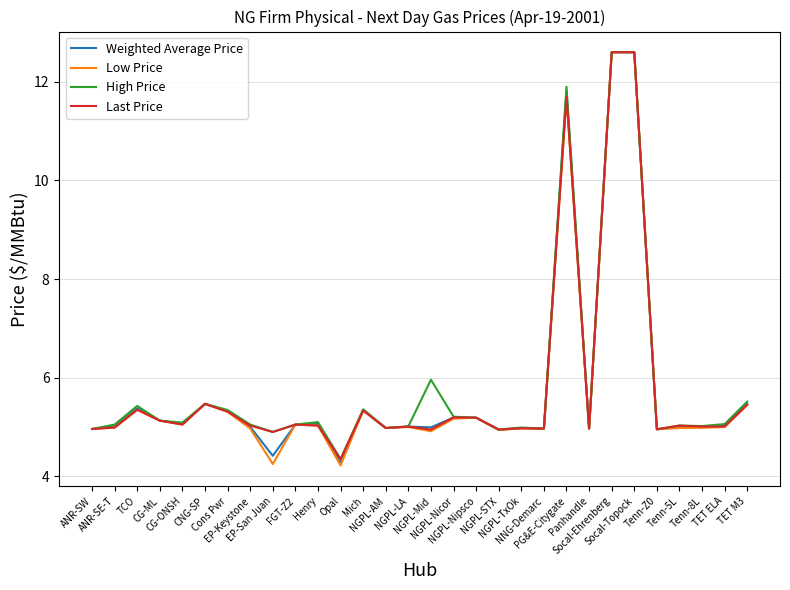

Which series has the largest range (max minus min)?

Low Price